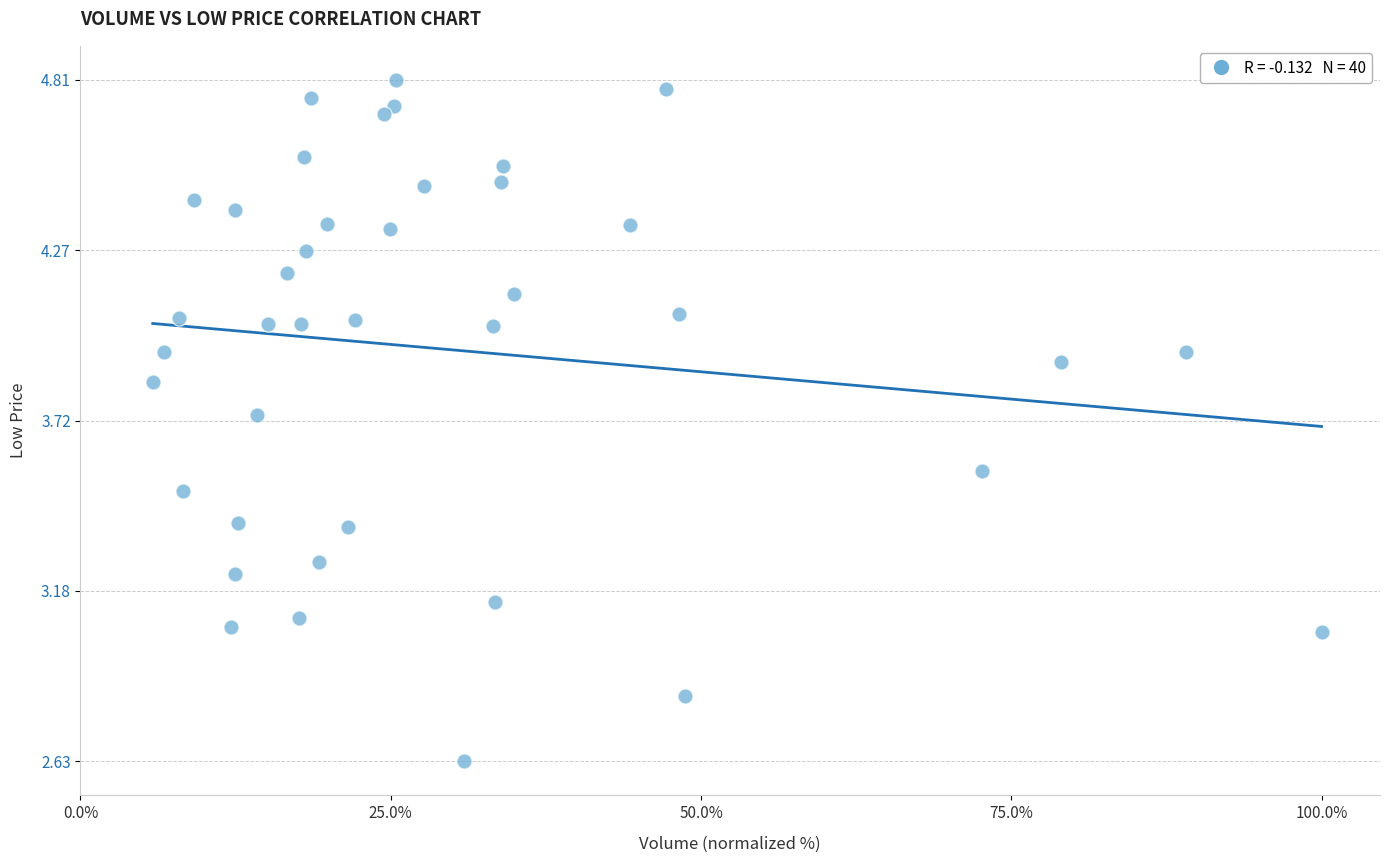

What is the range of X values (max minus min)?

94.2